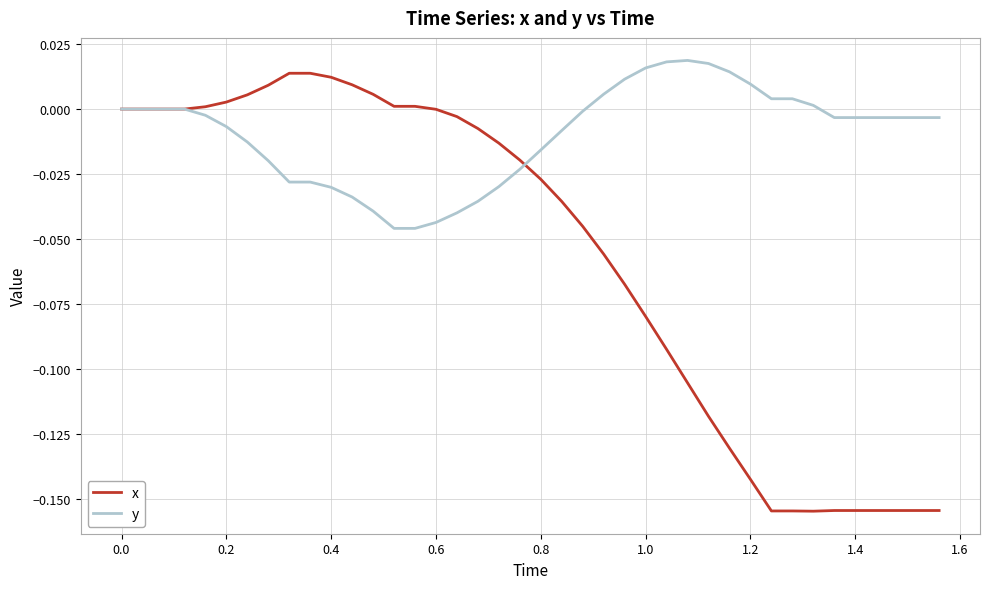

How many lines are shown in the chart?

2